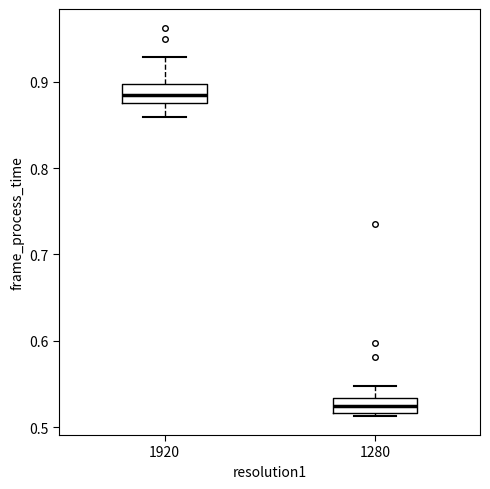

Where is the upper edge of the box at x = 1920 on the y-axis? The values are not printed on the chart, so give them approximately, as read against the axis.

0.90